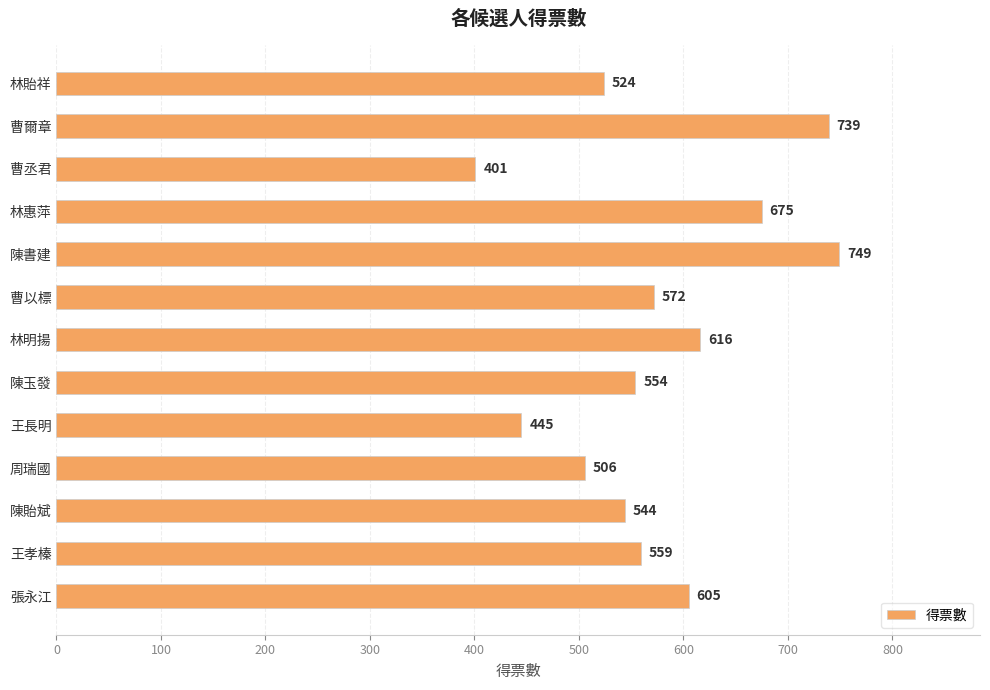

What is the maximum value shown in the chart?

749